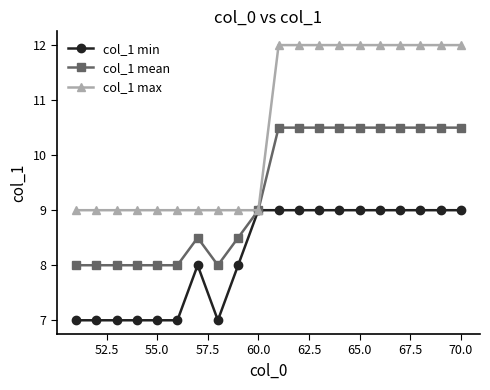

At how many categories does at least one series exceed 10?

10